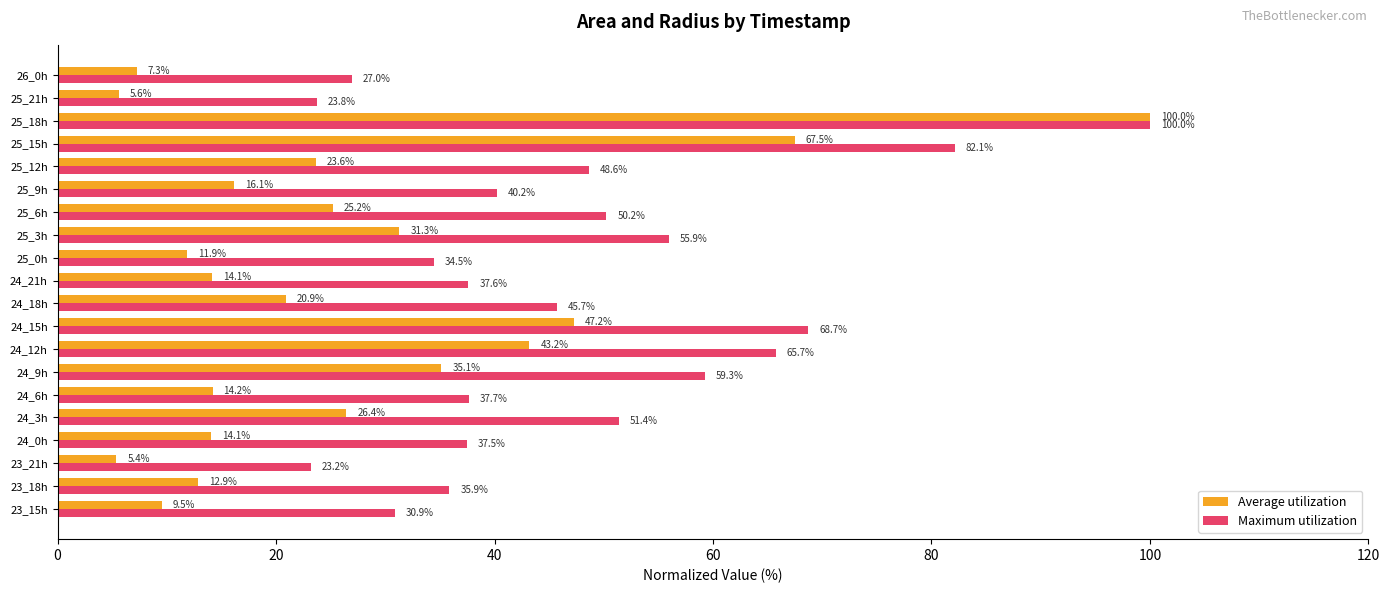

The value of Maximum utilization at 25_12h is 13.6. True or false?

False